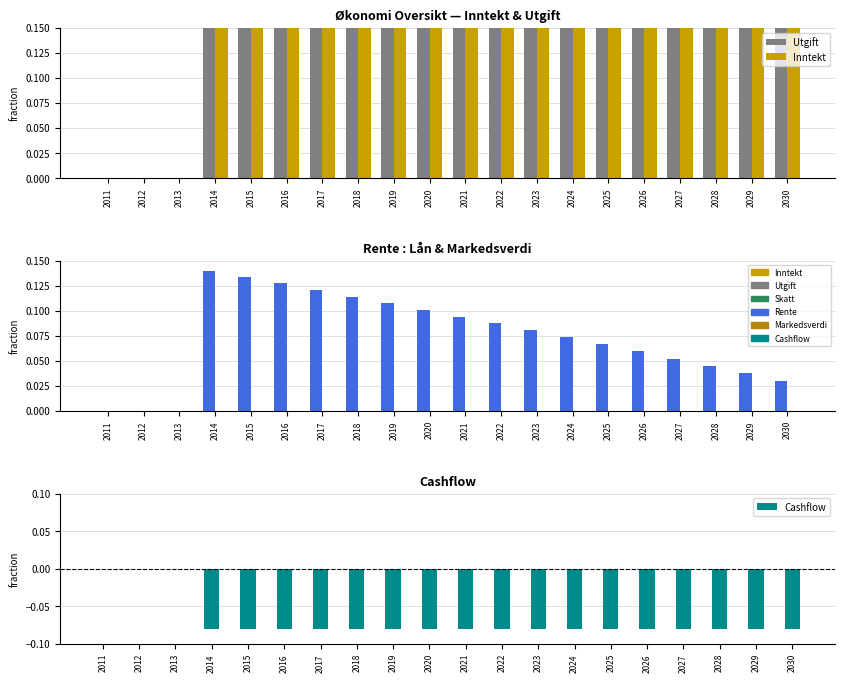

Rank the series by their maximum value, from highest to lowest.

Utgift, Inntekt, Rente, Skatt, Cashflow